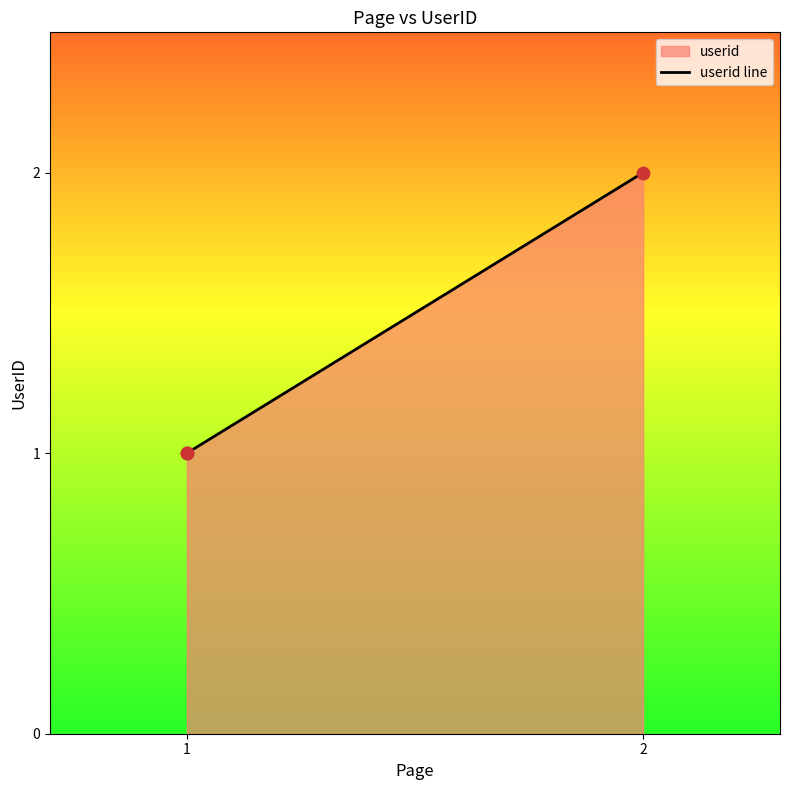

Approximately how many times larger is the value at 2 compared to 1?

2.0